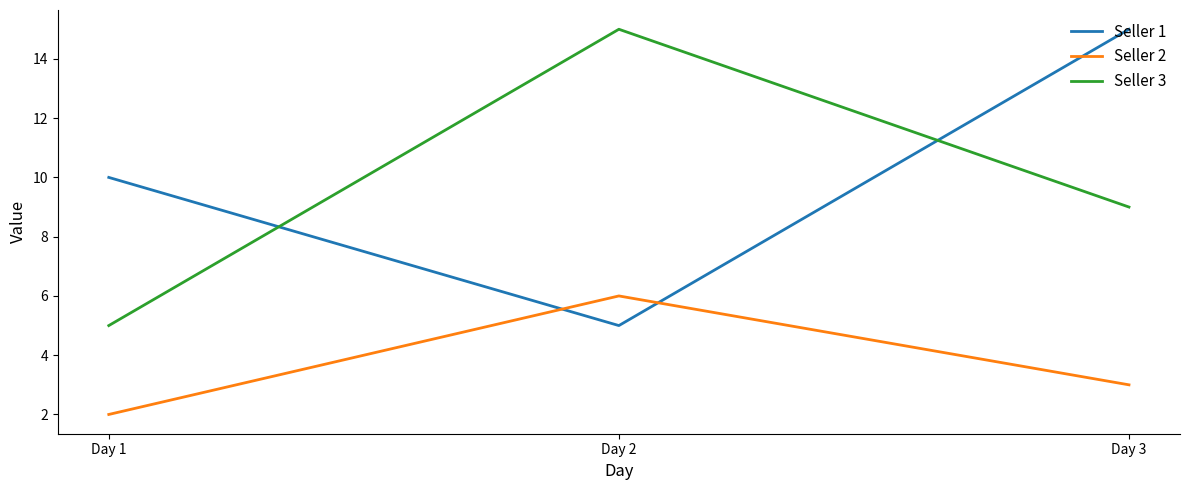

Is it true that Seller 1 equals 10 at Day 1?

True